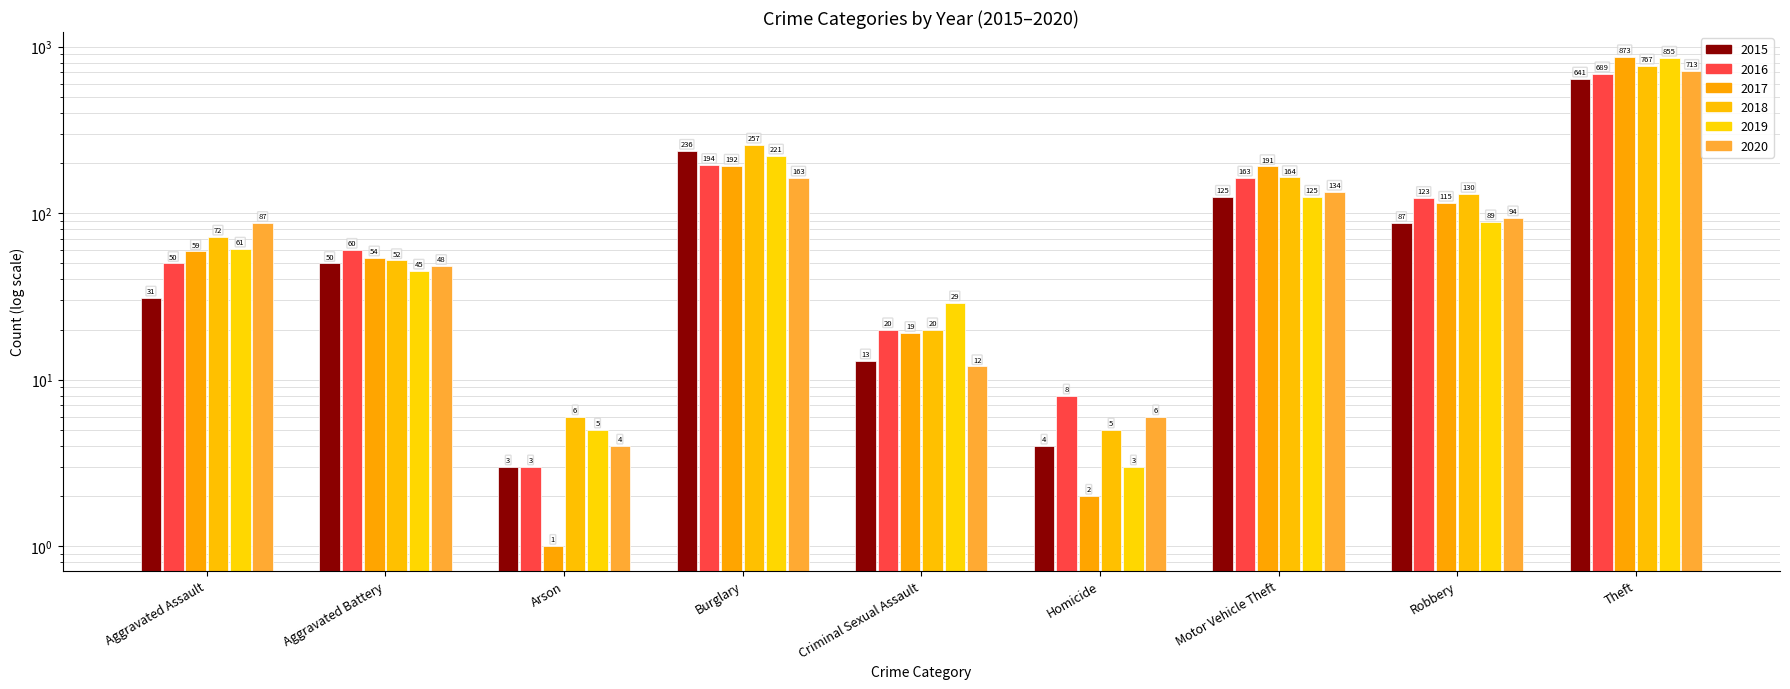

List the series in order of their peak value, highest first.

2017, 2019, 2018, 2020, 2016, 2015